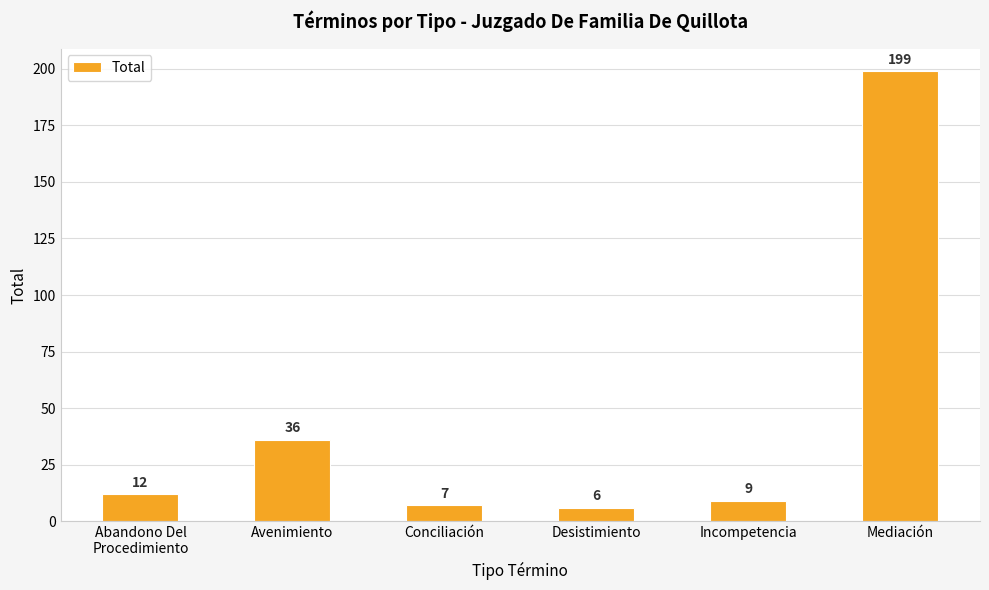

What is the value of the 1st bar from the left?

12